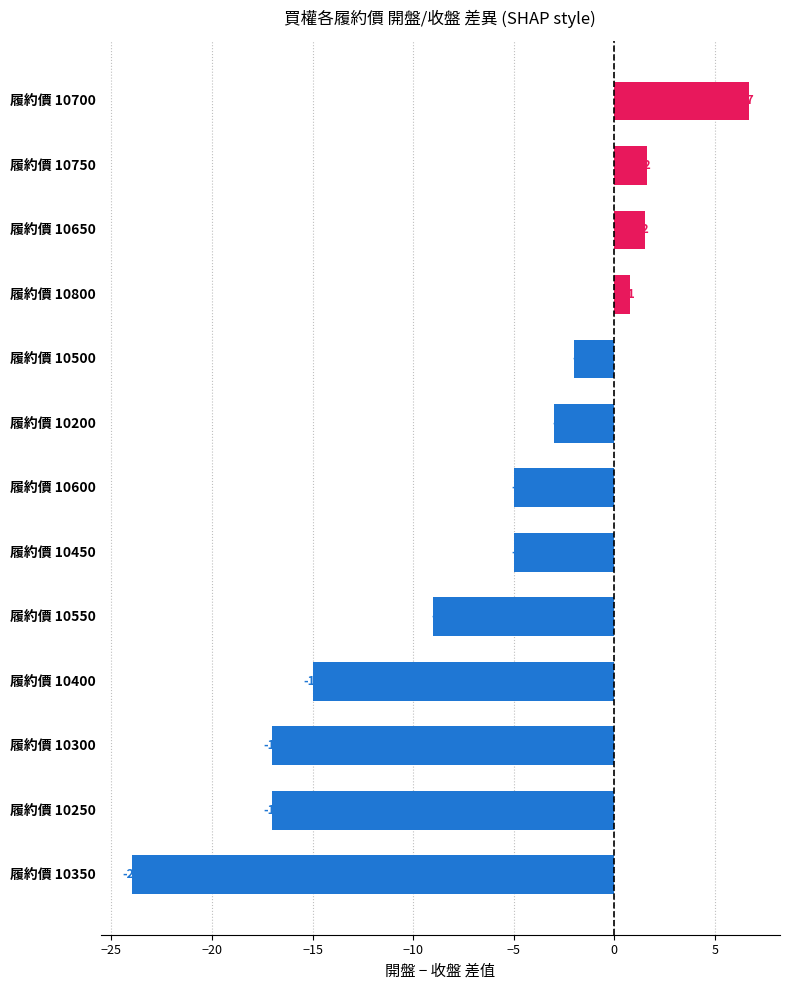

At which label is the value closest to -8?

履約價 10550